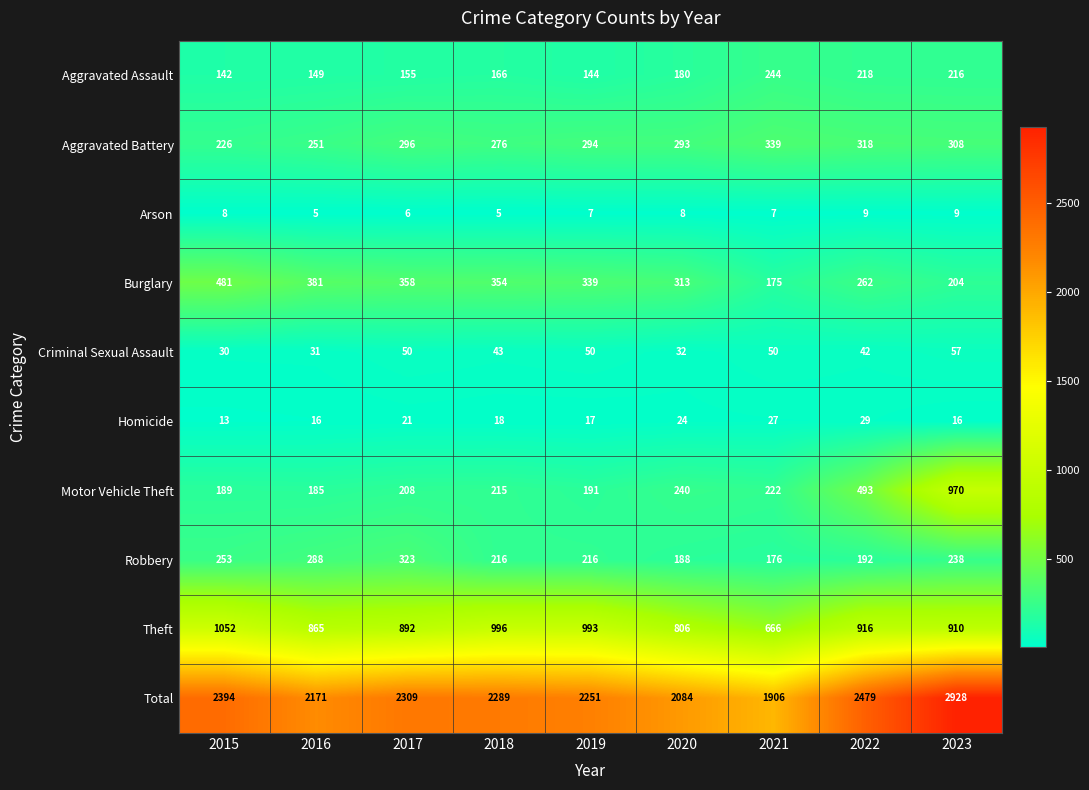

What is the smallest value displayed?

5